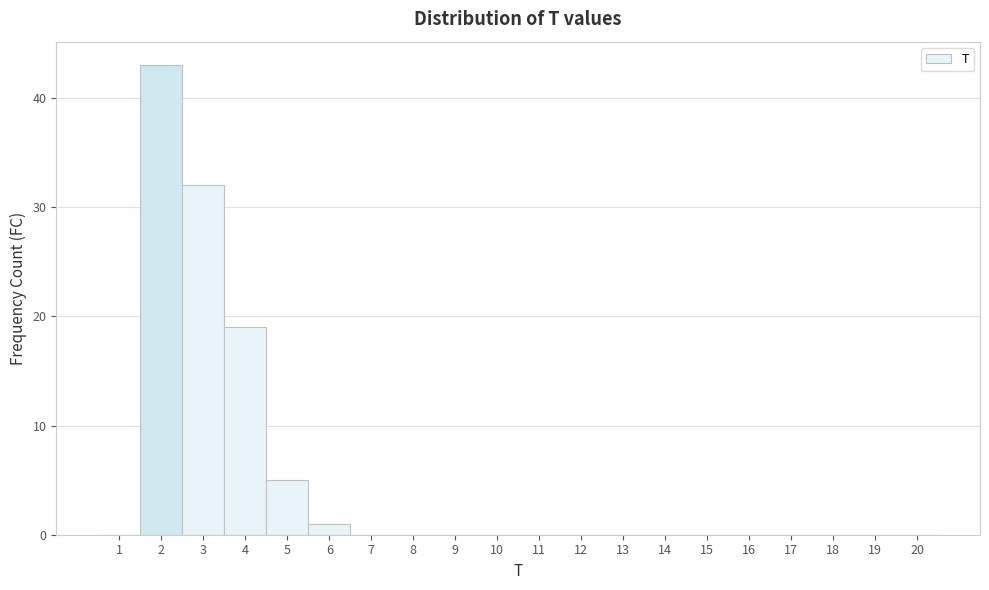

Reading left to right, transcribe this chart: for each bar, give the range it covers on the x-axis and its height. The values are not printed on the chart, so give them approximately, as read against the axis.

0.5 to 1.5: 0
1.5 to 2.5: 43
2.5 to 3.5: 32
3.5 to 4.5: 19
4.5 to 5.5: 5
5.5 to 6.5: 1
6.5 to 7.5: 0
7.5 to 8.5: 0
8.5 to 9.5: 0
9.5 to 10.5: 0
10.5 to 11.5: 0
11.5 to 12.5: 0
12.5 to 13.5: 0
13.5 to 14.5: 0
14.5 to 15.5: 0
15.5 to 16.5: 0
16.5 to 17.5: 0
17.5 to 18.5: 0
18.5 to 19.5: 0
19.5 to 20.5: 0